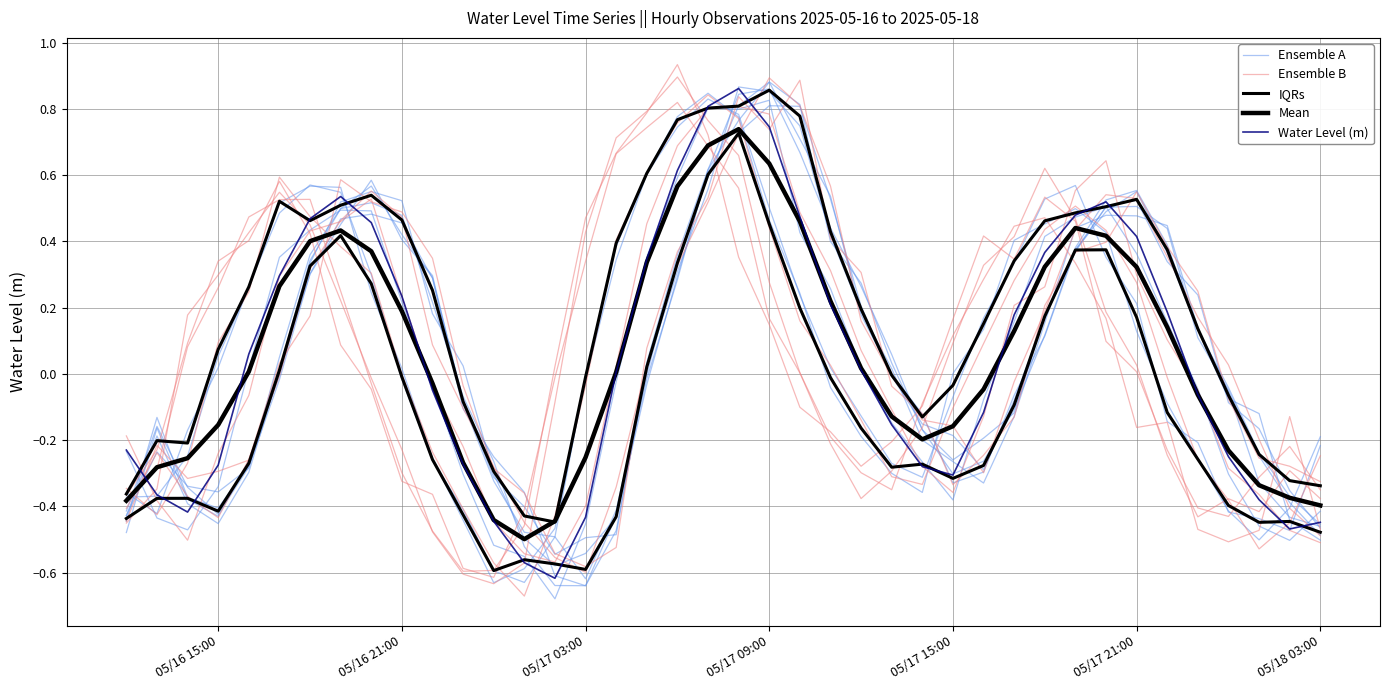

True or false: Mean and IQRs intersect in this chart.

False